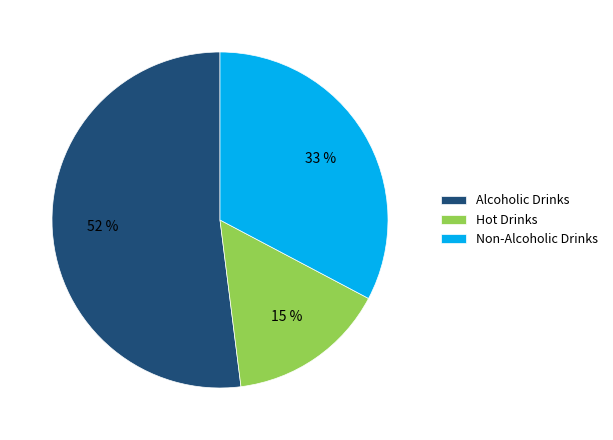

Count the number of slices in the pie.

3